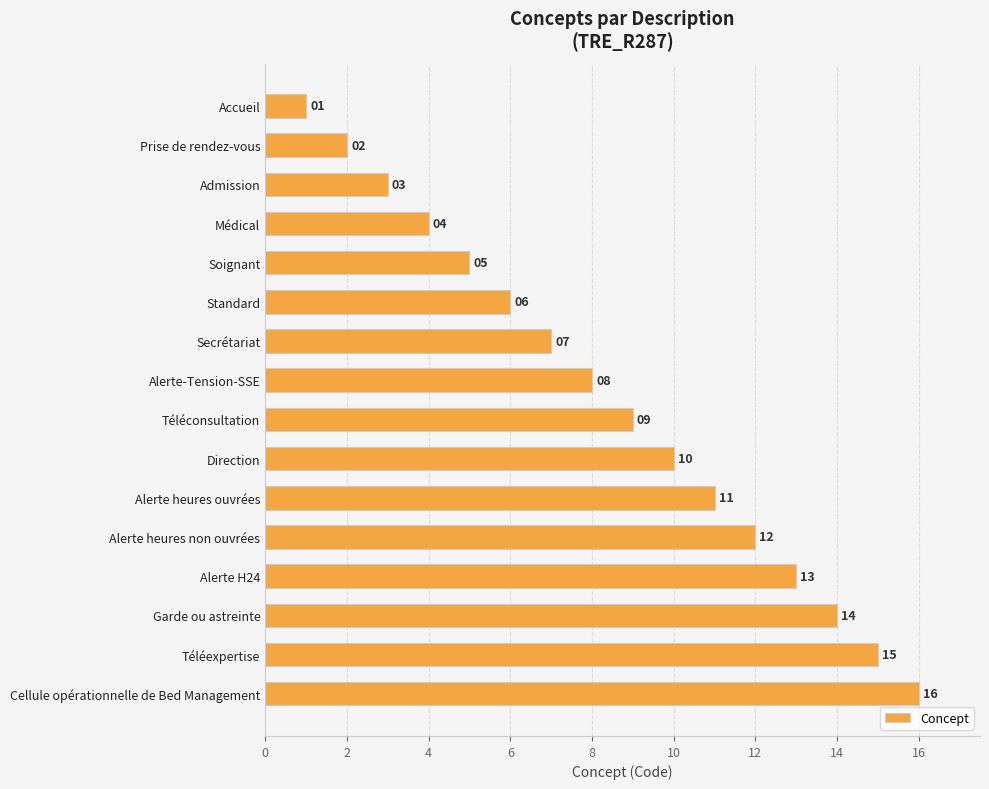

The value at Alerte heures ouvrées is 5. True or false?

False